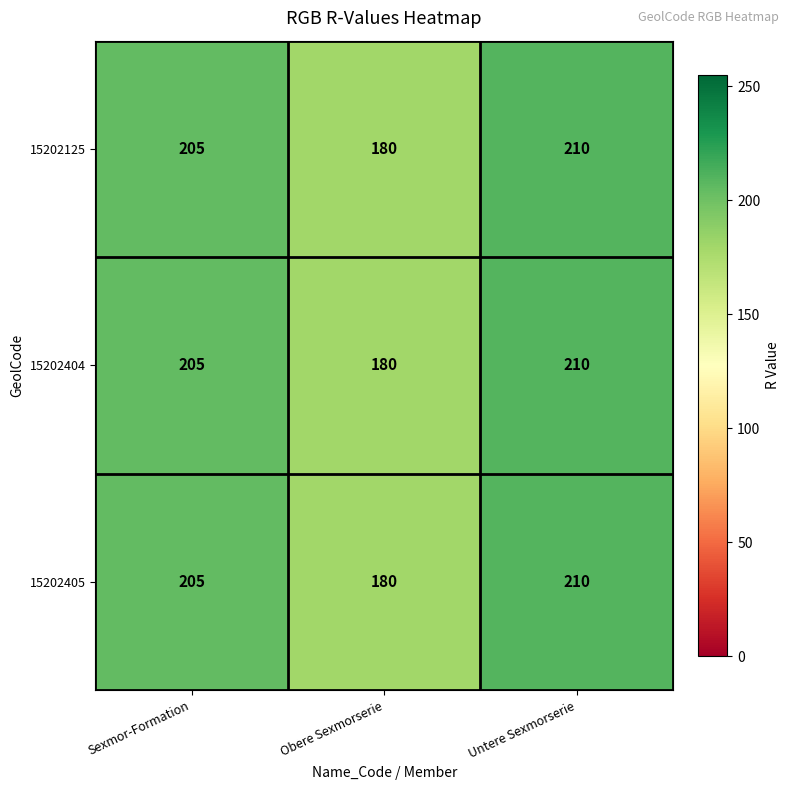

Is it true that 15202125 equals 205 at Sexmor-Formation?

True